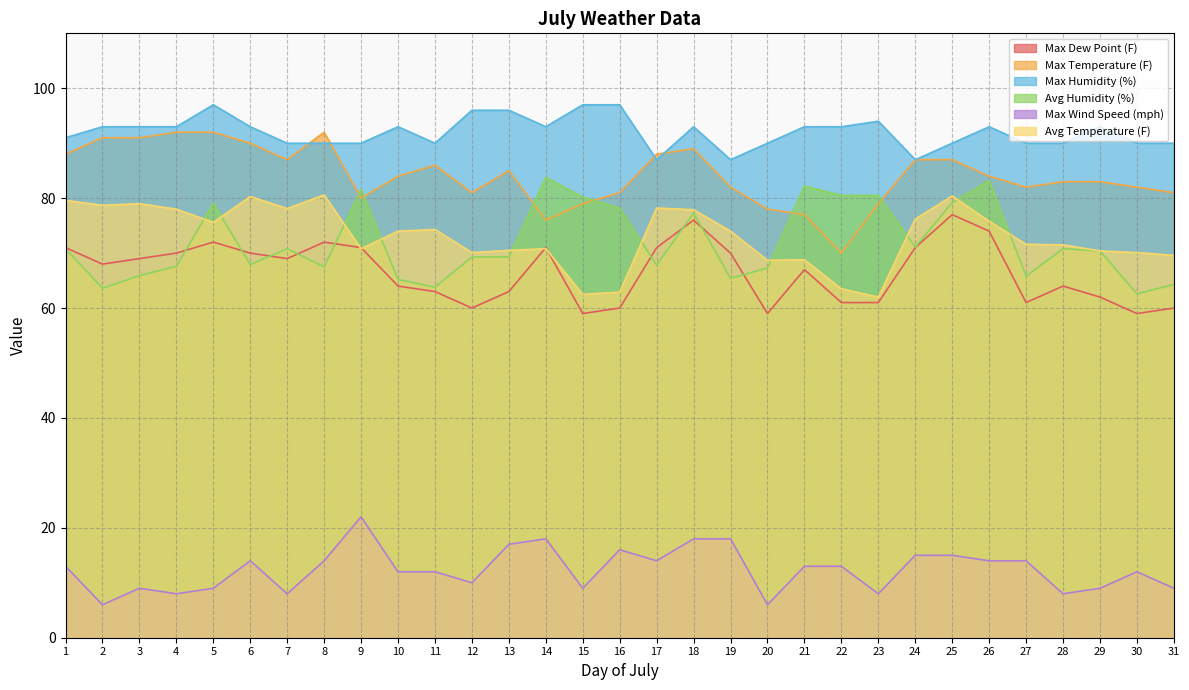

The value of Max Wind Speed (mph) at 9 is 5.8. True or false?

False